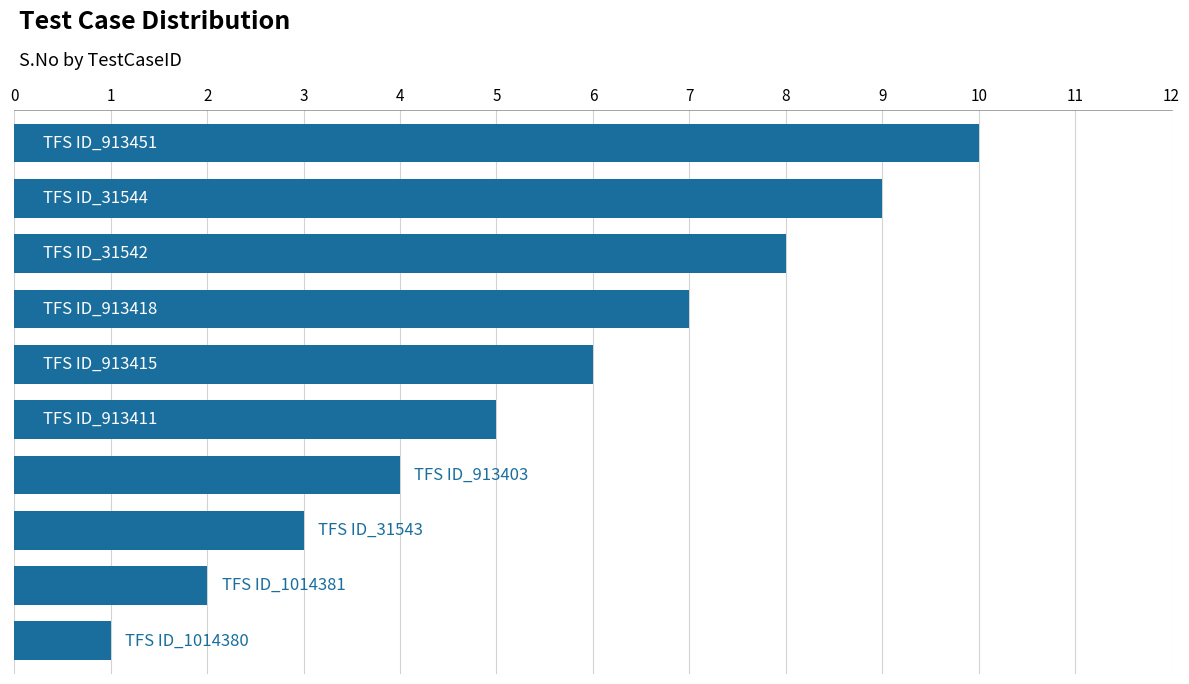

What is the greatest value displayed?

10